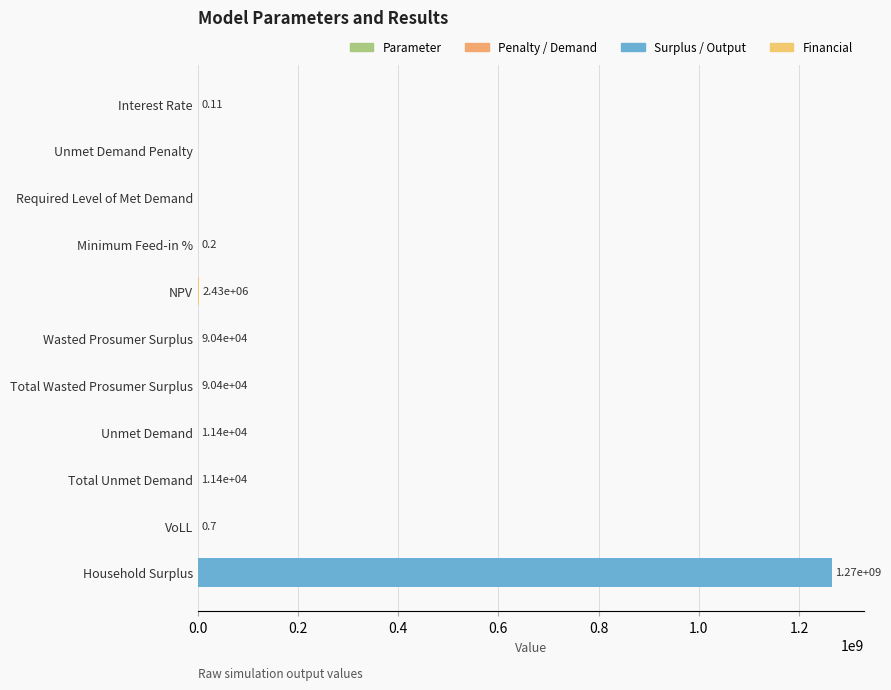

Which label corresponds to the largest value in the chart?

Household Surplus